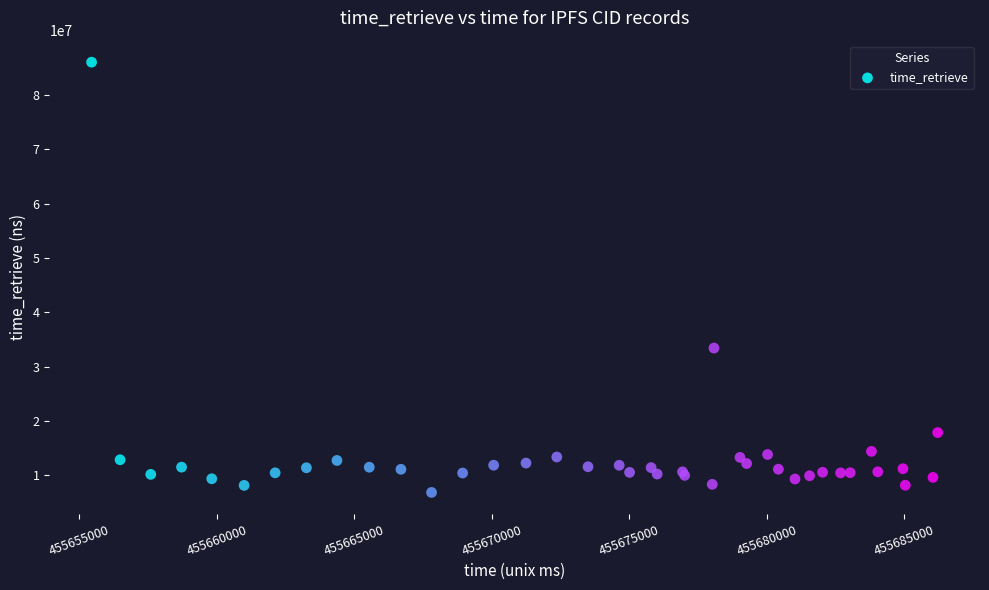

What Y value in the scatter plot is closest to 46430350?

33416631